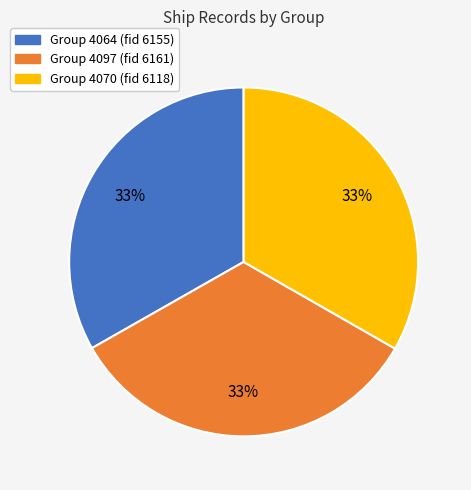

To the nearest percent, what is the average slice percentage?

33%